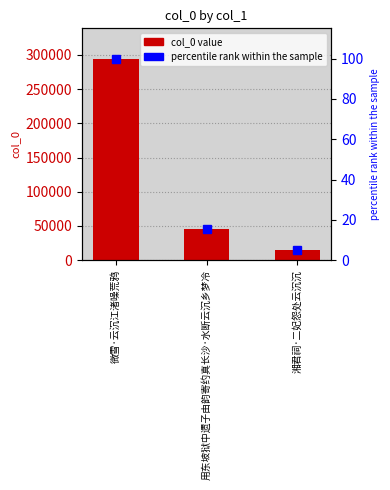

Rank the series by their maximum value, from lowest to highest.

percentile rank within the sample, col_0